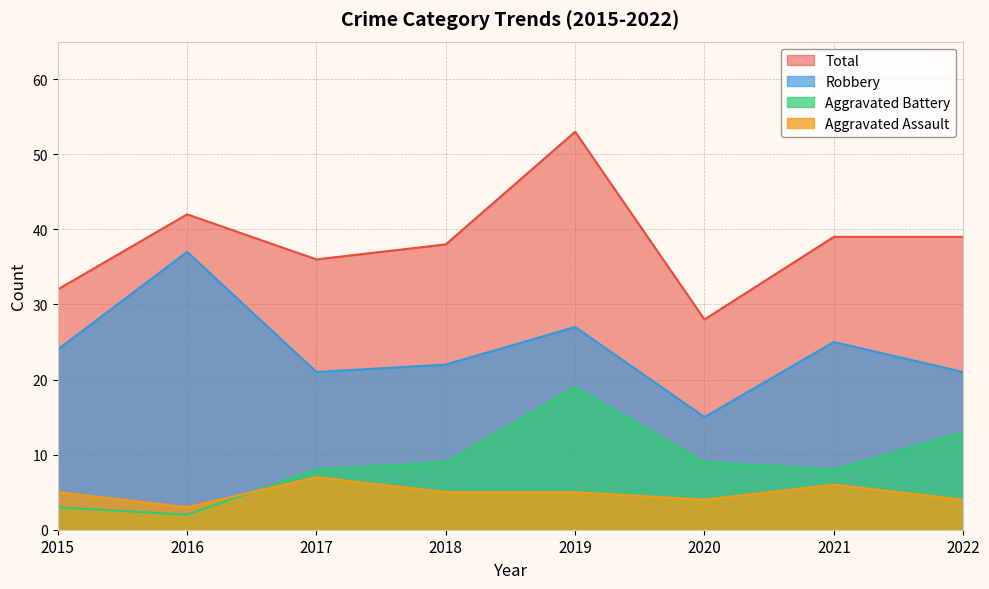

What is the spread (max minus min) of values at 2019?

48